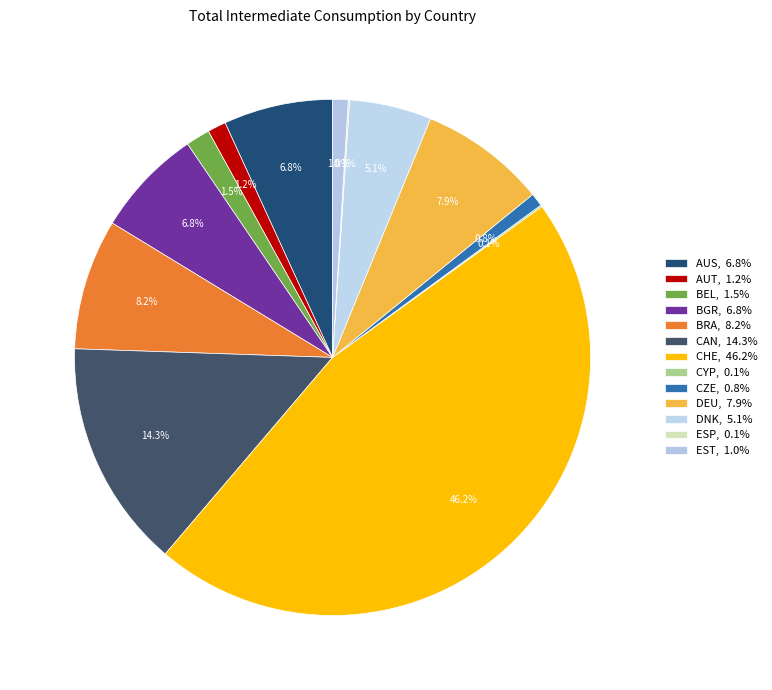

How many segments does this pie chart have?

13